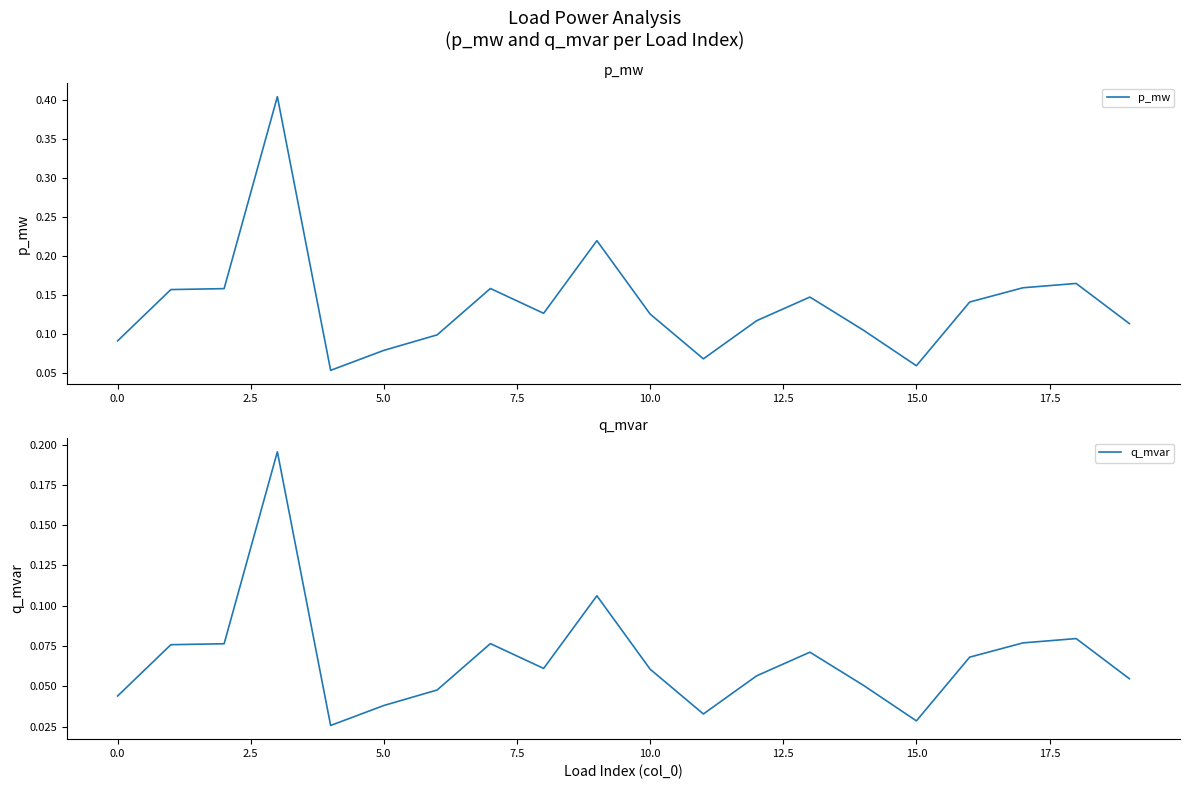

What is the sum of all p_mw values?

2.7